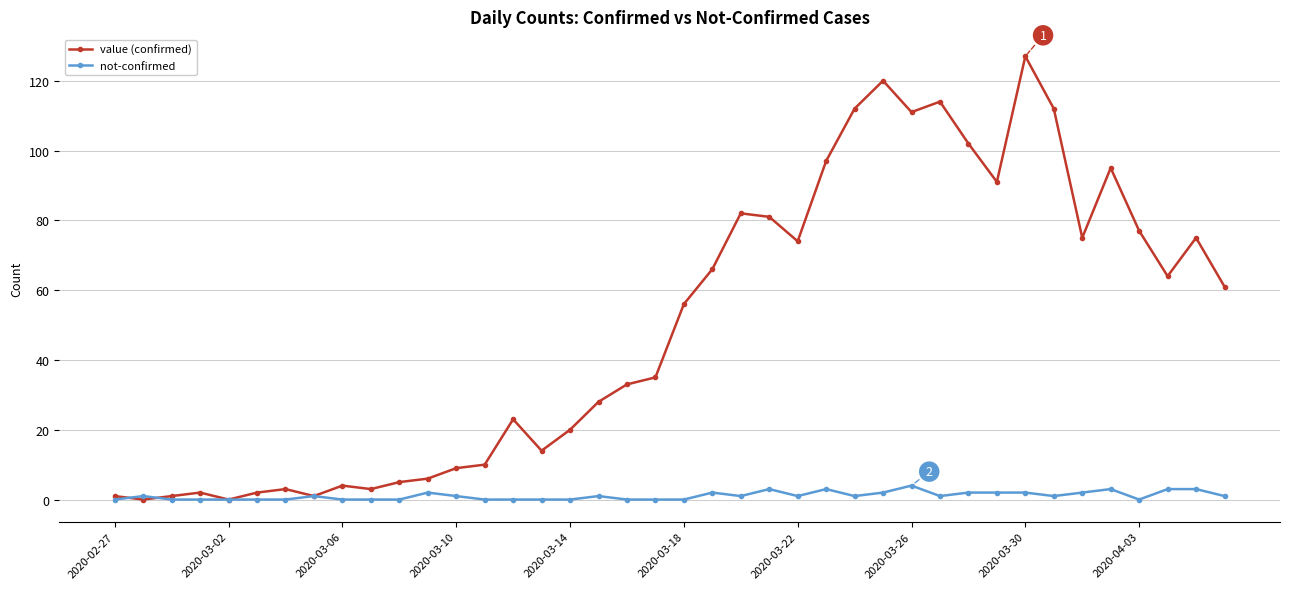

Which series has the widest spread of values?

value (confirmed)